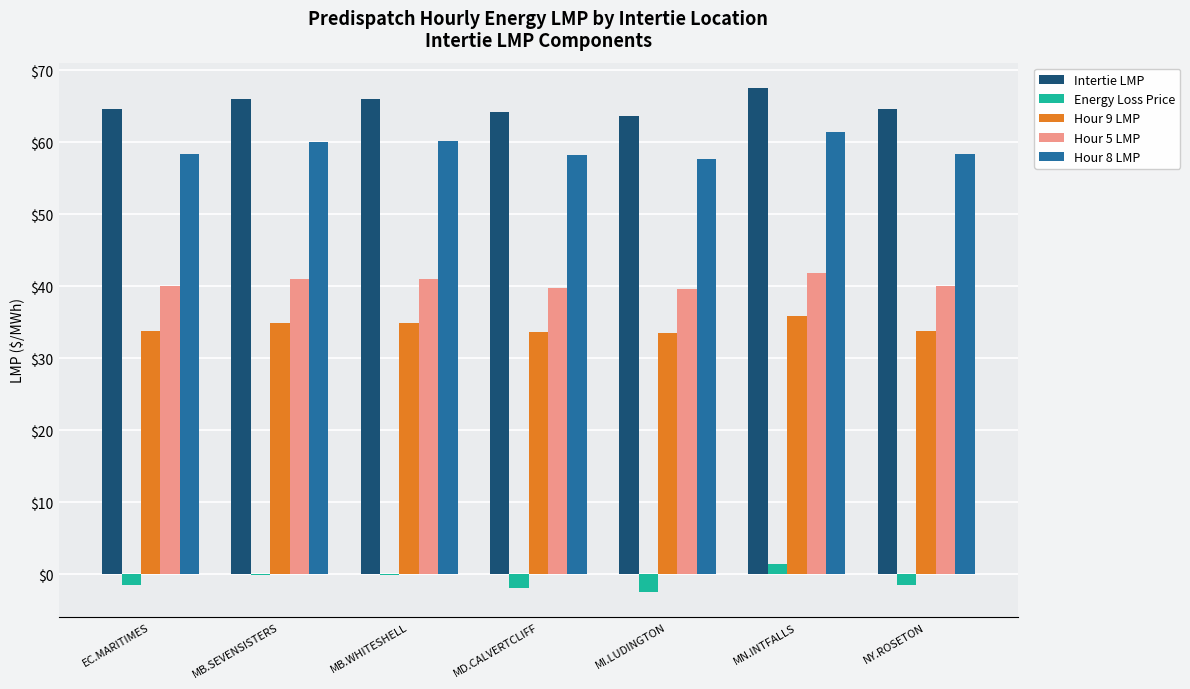

Is the value of Hour 5 LMP at MI.LUDINGTON greater than the value of Hour 9 LMP at MN.INTFALLS?

Yes